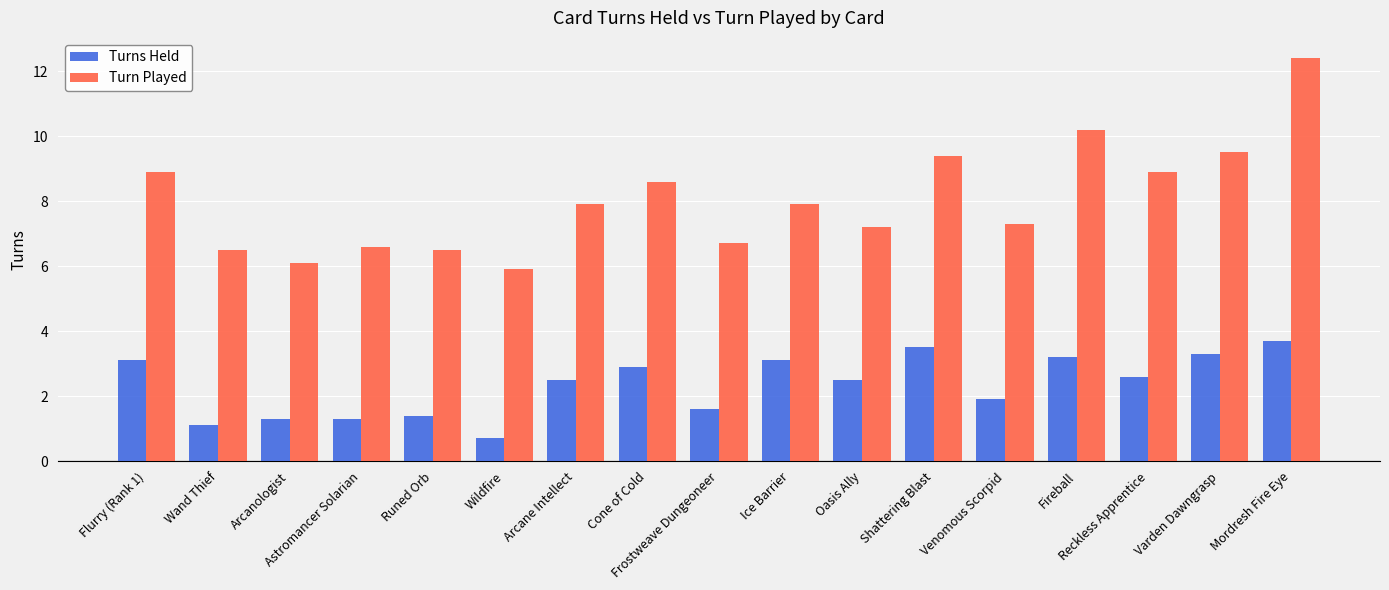

Reading left to right, list all the values displayed in this chart.

Turns Held: 3.1	1.1	1.3	1.3	1.4	0.7	2.5	2.9	1.6	3.1	2.5	3.5	1.9	3.2	2.6	3.3	3.7
Turn Played: 8.9	6.5	6.1	6.6	6.5	5.9	7.9	8.6	6.7	7.9	7.2	9.4	7.3	10.2	8.9	9.5	12.4